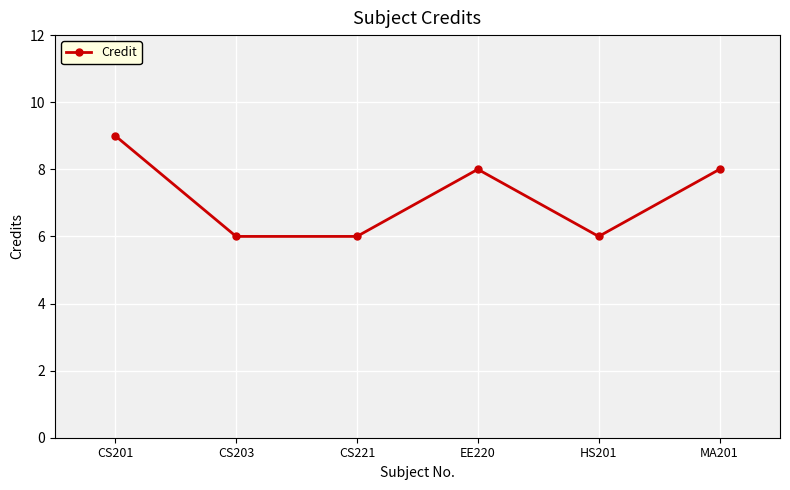

Reading right to left, what are all the values shown in this chart?

8	6	8	6	6	9